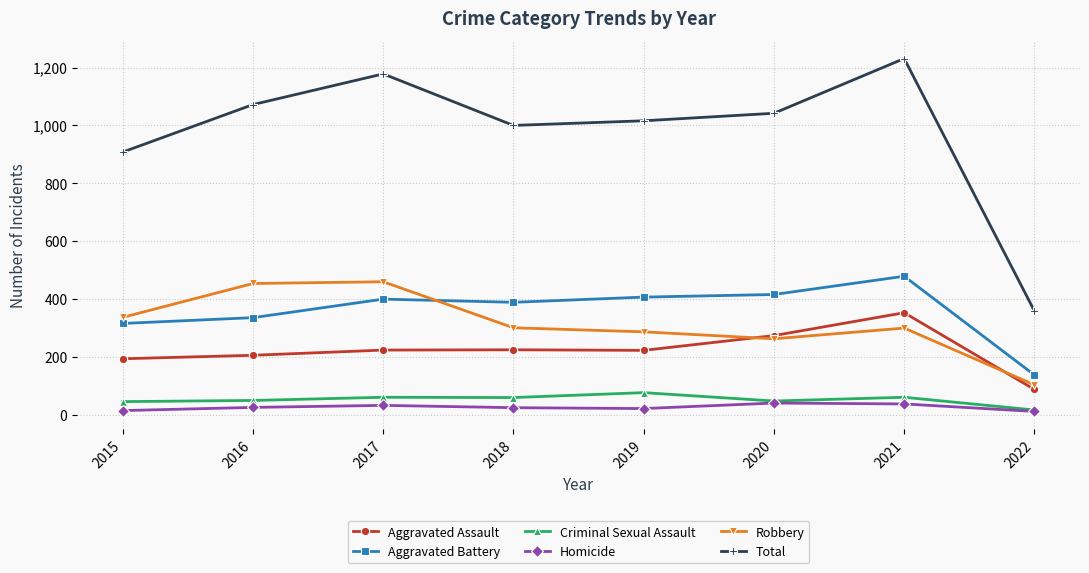

Which series has the largest range (max minus min)?

Total